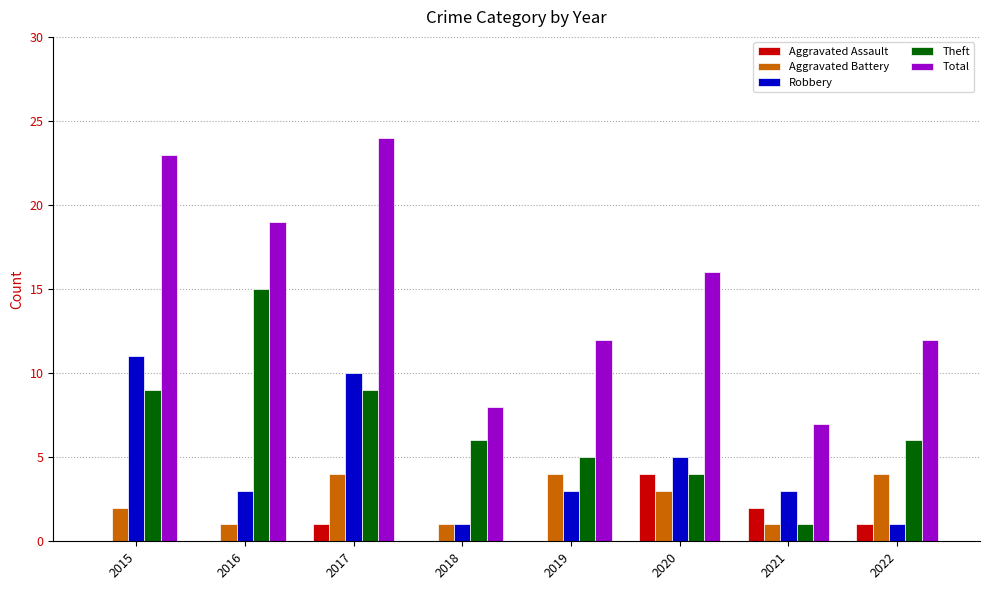

Is the value of Total at 2015 greater than the value of Robbery at 2021?

Yes